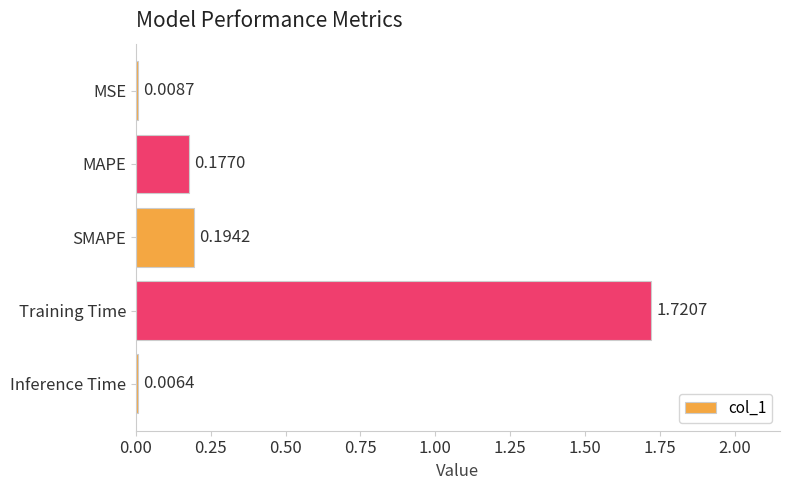

Where is the data nearest to the value 0?

Inference Time